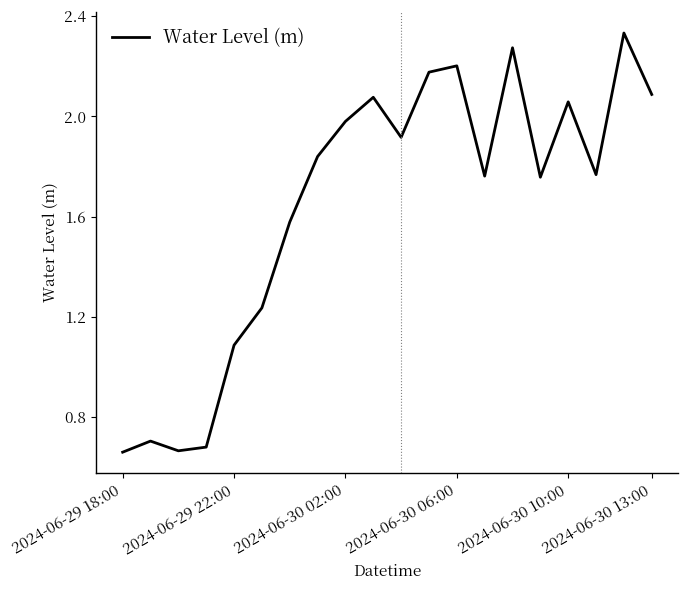

What is the difference between the maximum and minimum values?

1.7